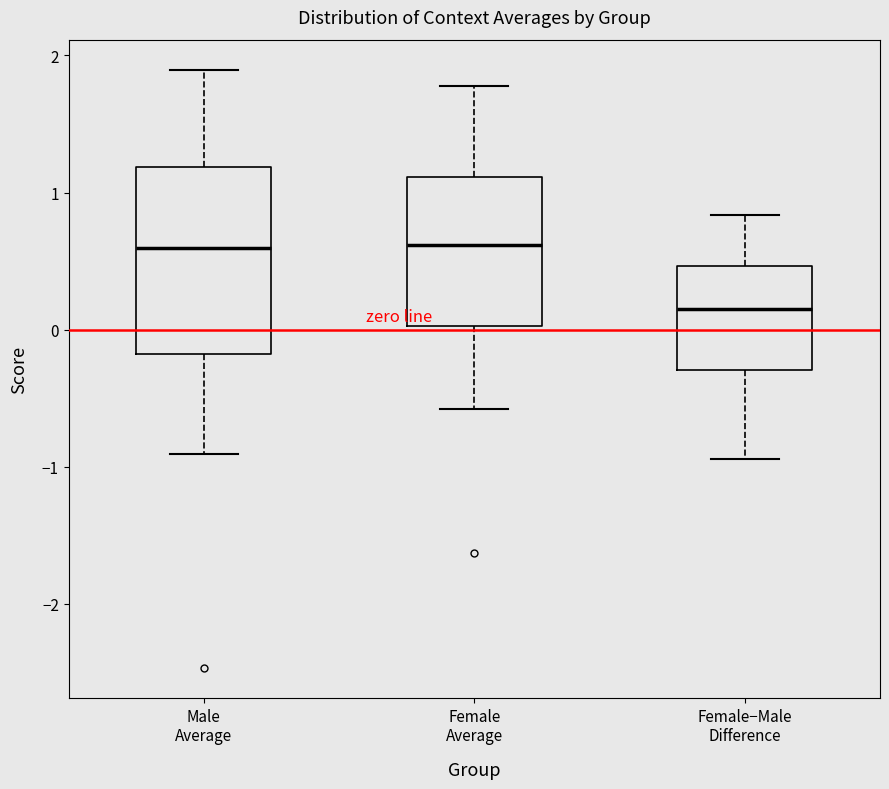

Which box is the tallest, from its lower edge to its upper edge?

Male Average